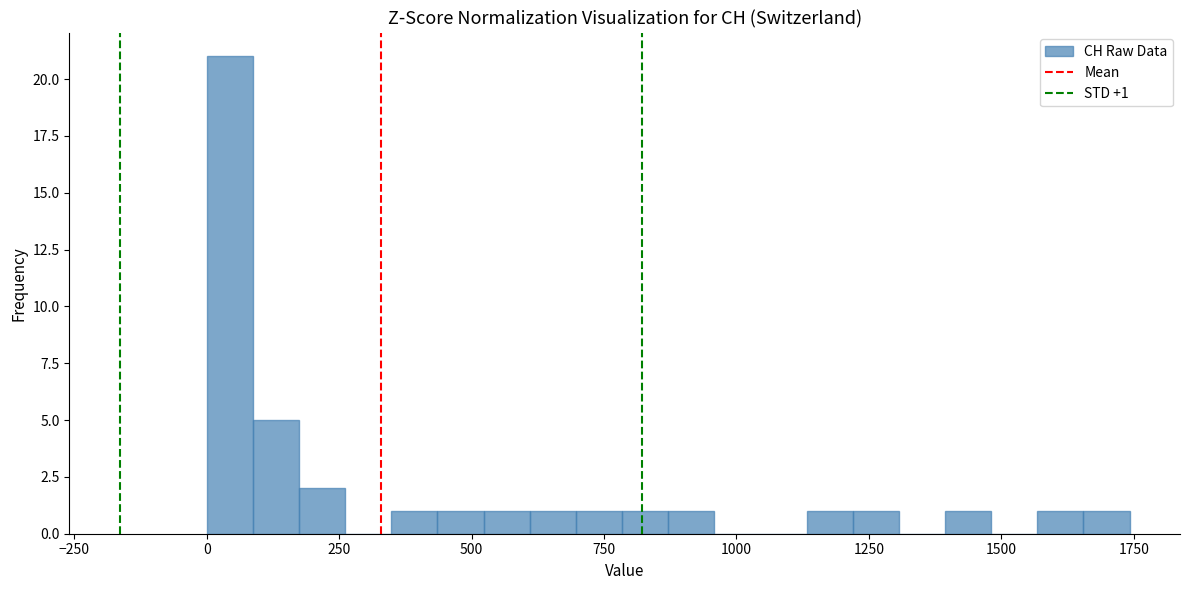

Around what value on the x-axis is the tallest bar? Give the approximate position of its centre, as read against the axis.

50